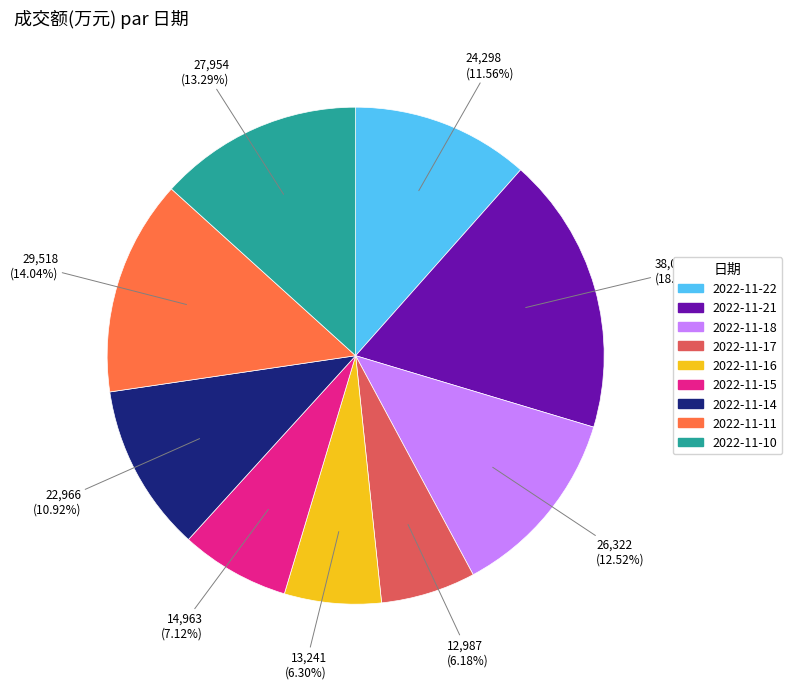

Is there a majority slice in this chart?

No